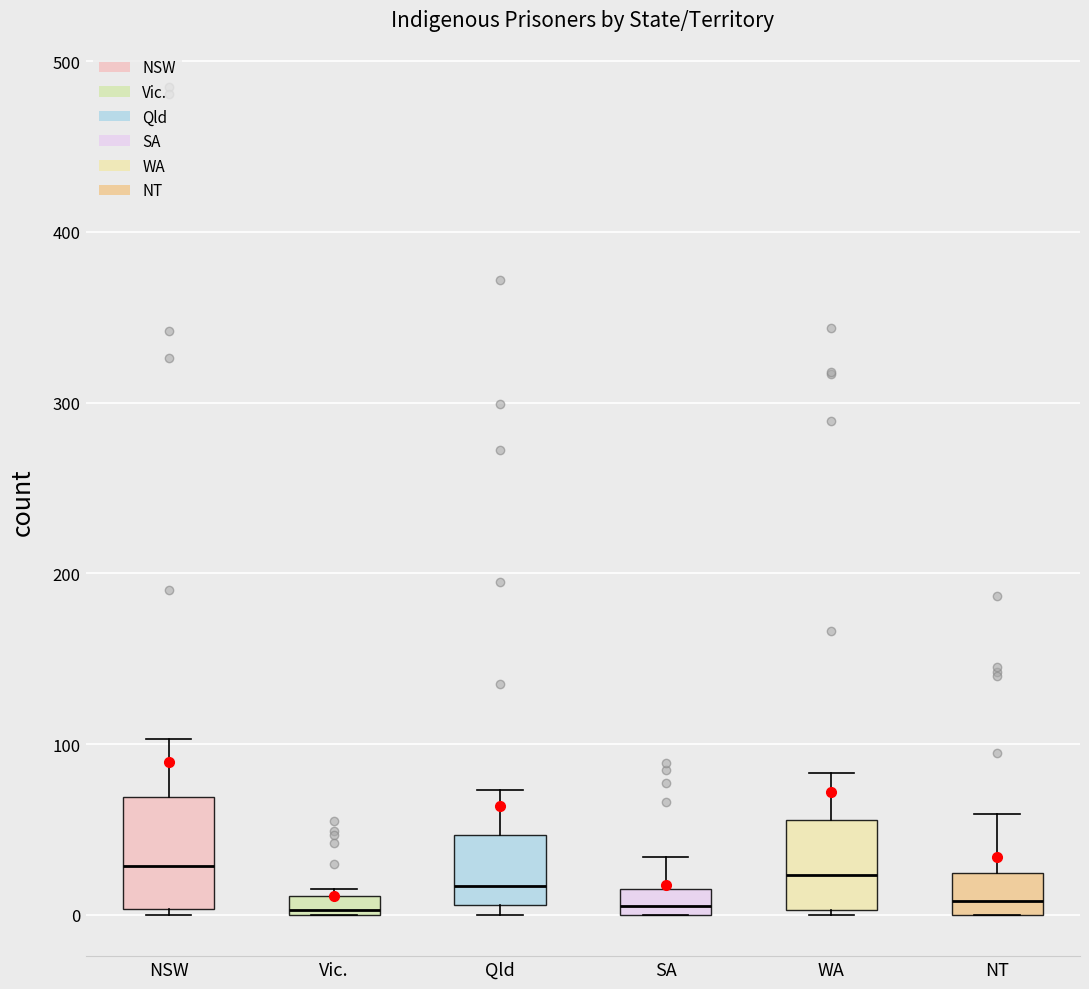

Where is the lower edge of the box for SA on the y-axis? The values are not printed on the chart, so give them approximately, as read against the axis.

0